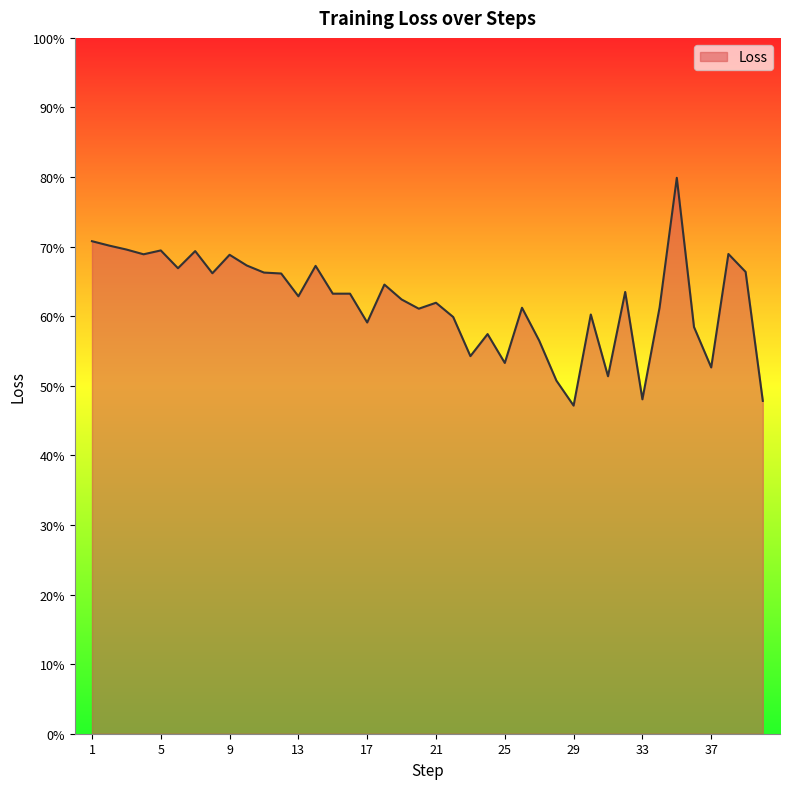

Does the chart have visible grid lines?

No